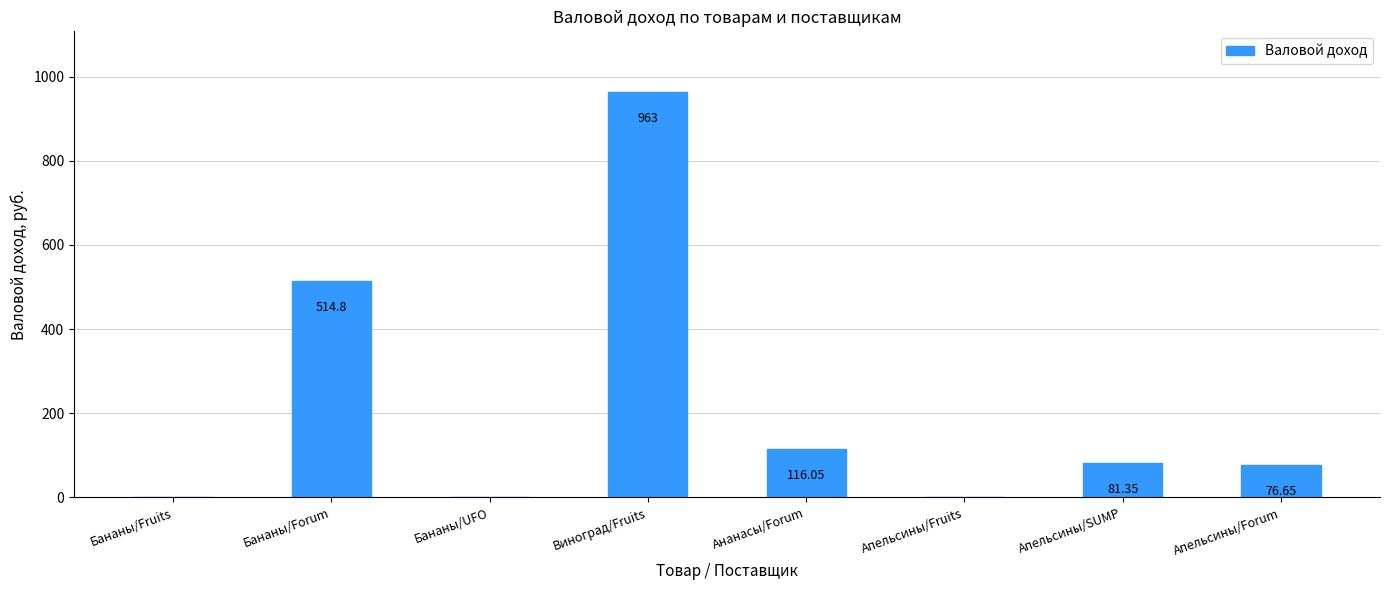

At which label does the data first exceed 81?

Бананы/Forum